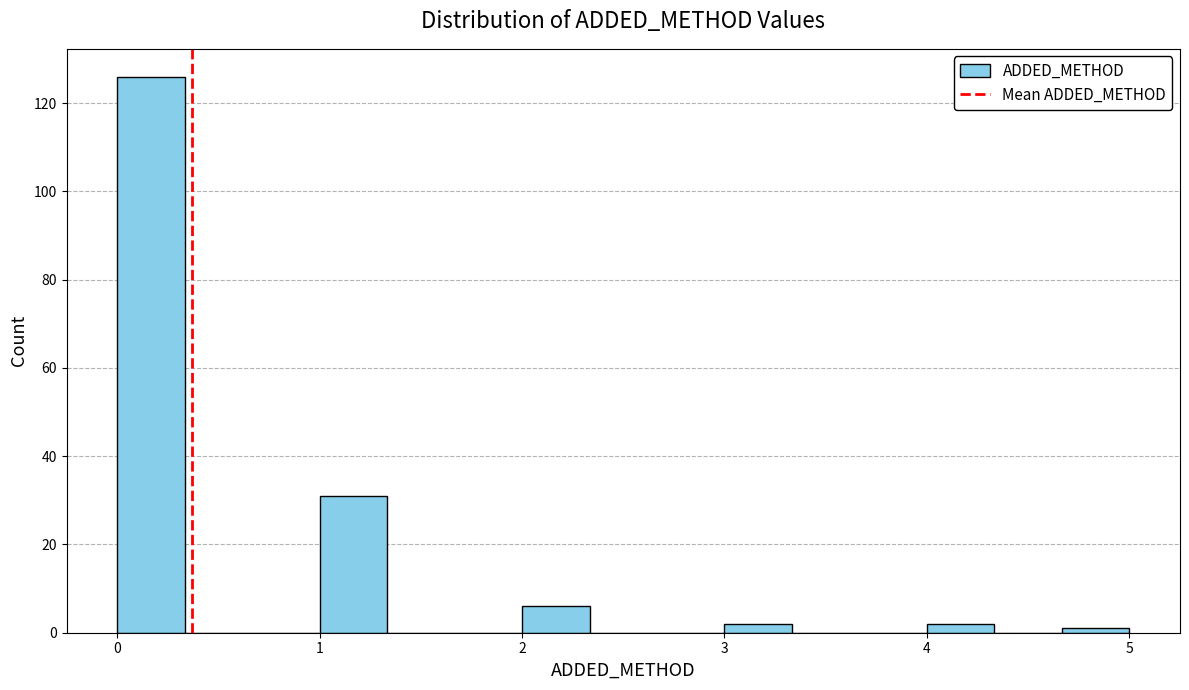

Read against the x-axis, roughly where is the centre of the tallest bar?

0.2